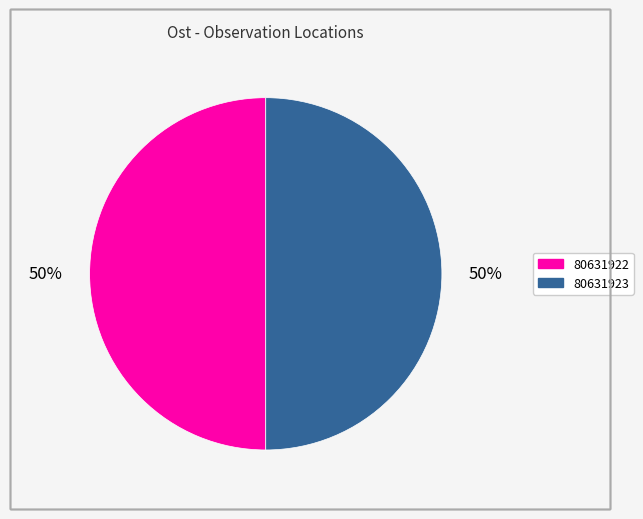

Approximately how many times larger is the value at 80631923 compared to 80631922?

1.0